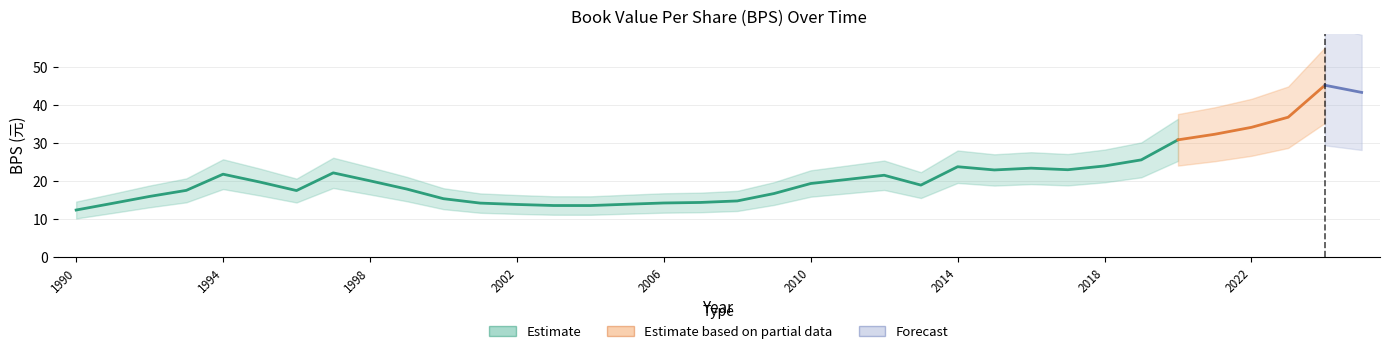

Read the value at 2012.

21.6